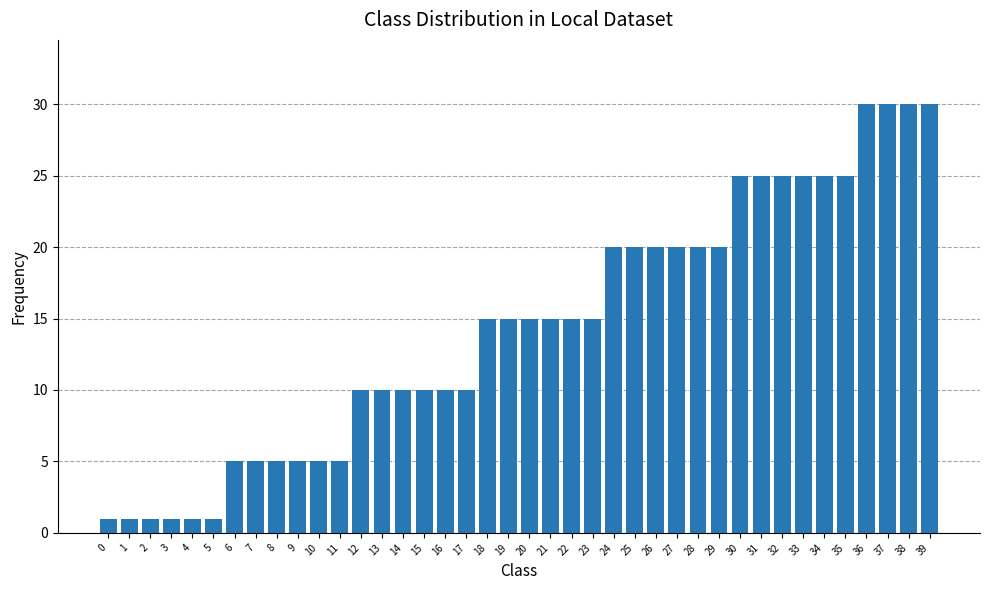

What is the change in value from 7 to 29?

+15